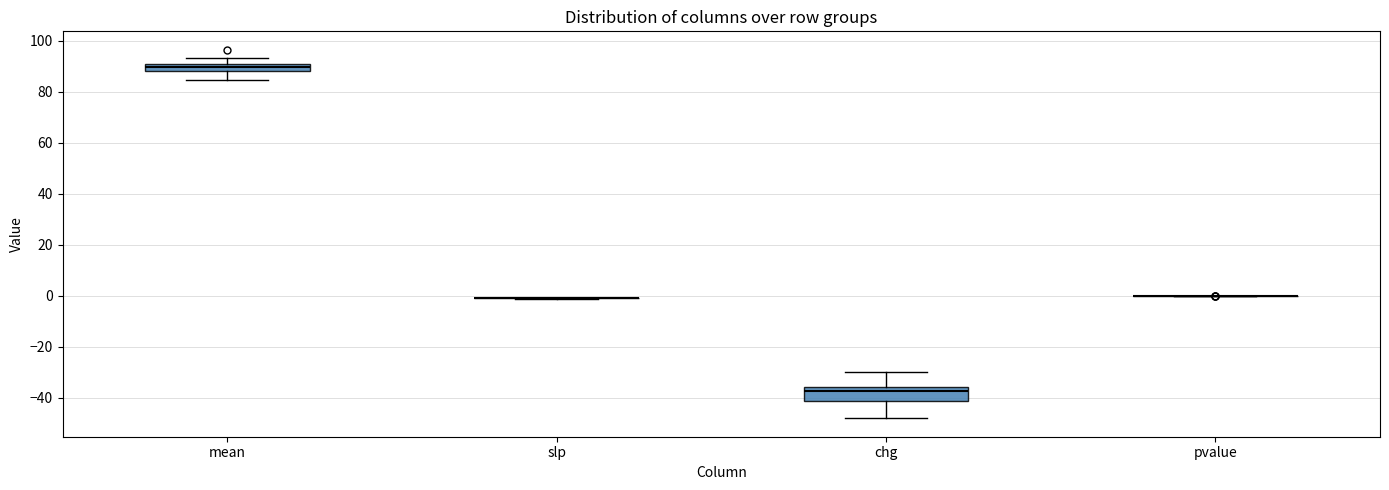

Which box is the tallest, from its lower edge to its upper edge?

chg